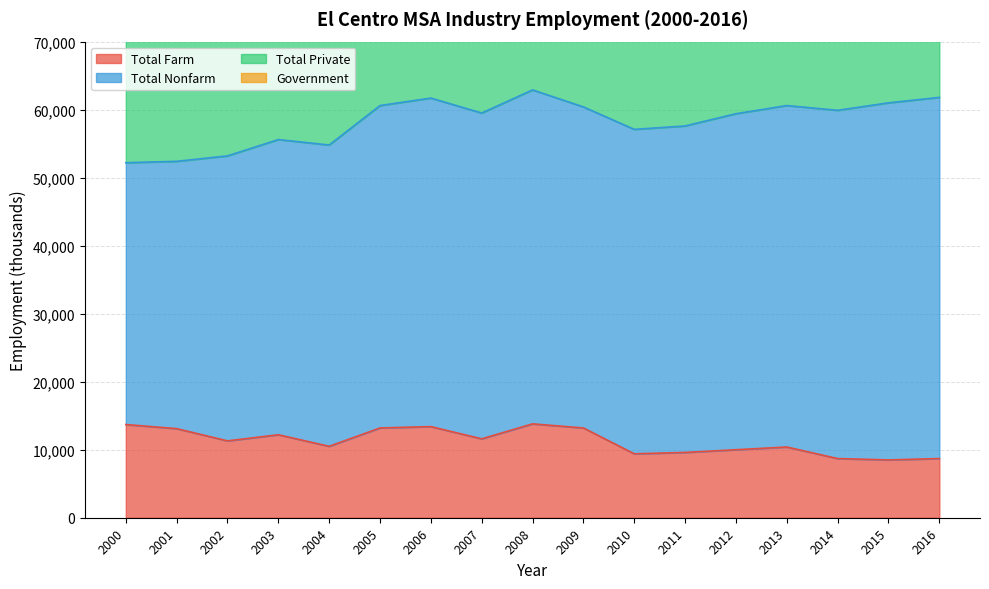

How many categories are shown in the chart?

17